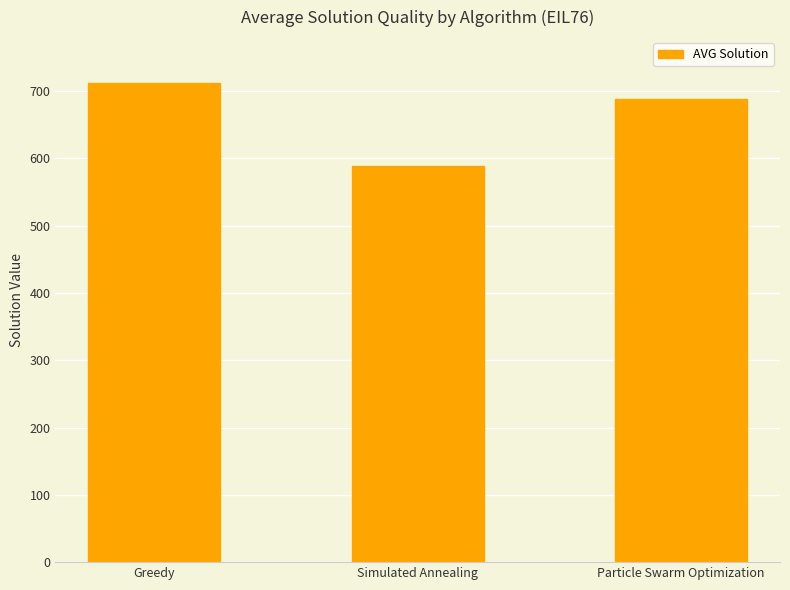

List the labels in order of value, smallest first.

Simulated Annealing, Particle Swarm Optimization, Greedy